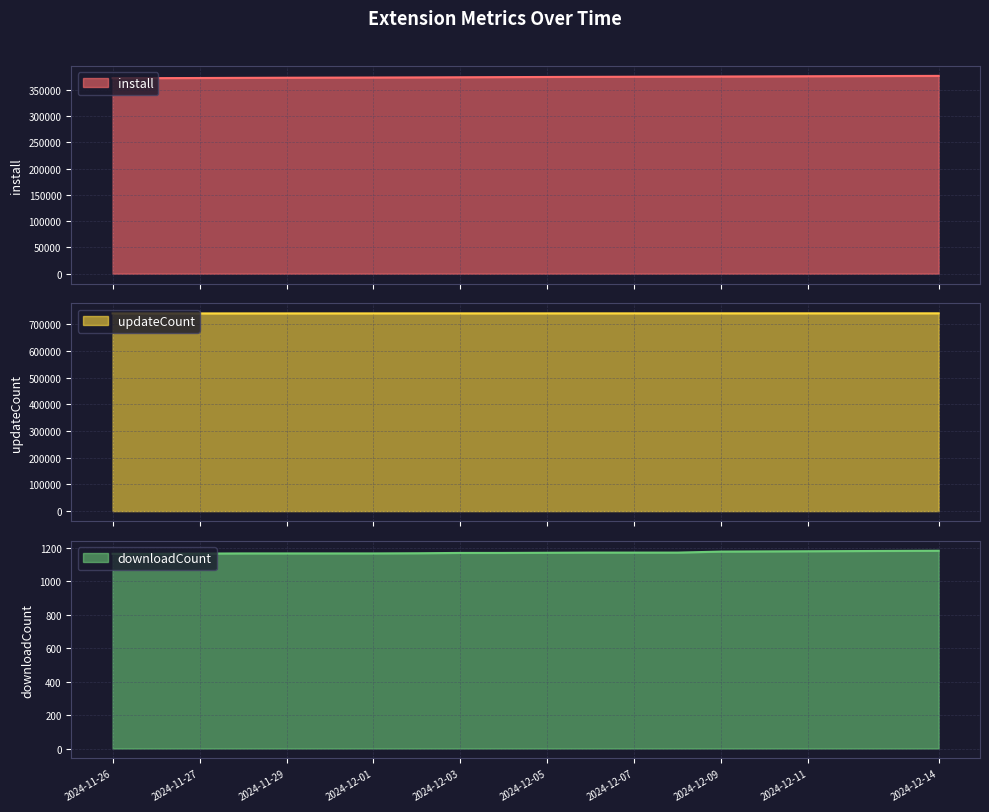

What is the average value of the install series?

374191